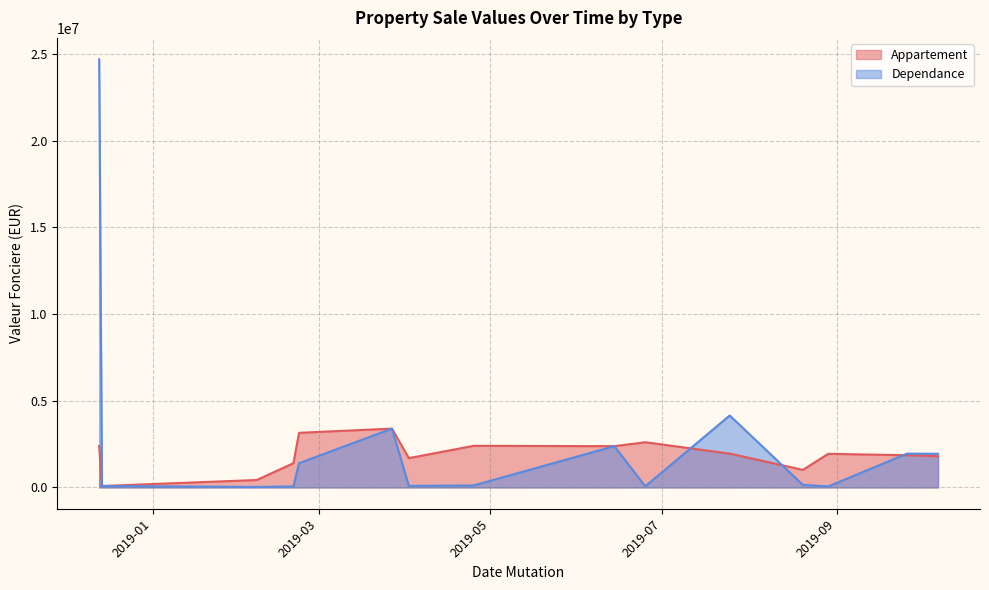

What is the spread (max minus min) of values at 2019-09-26?

95800